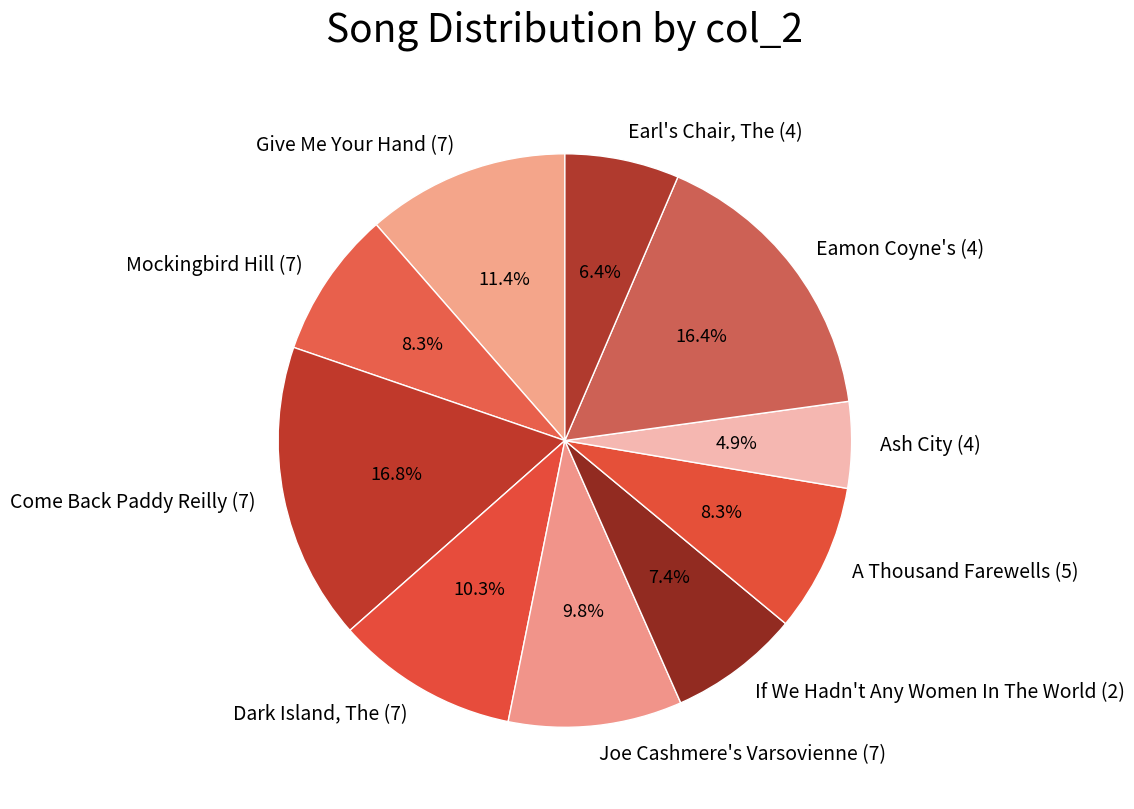

Is there any slice that represents more than half of the pie?

No